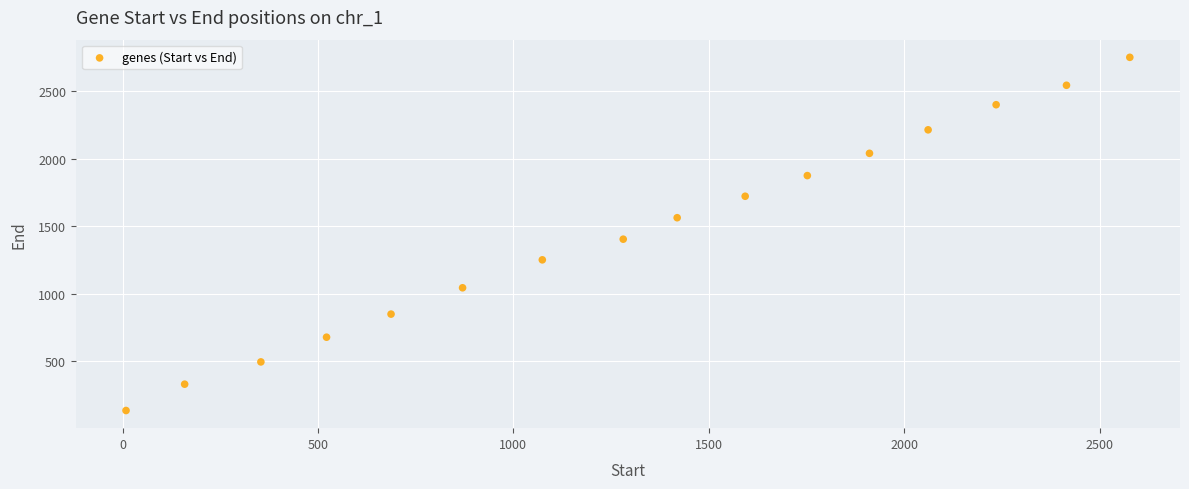

What Y value in the scatter plot is closest to 1445?

1406